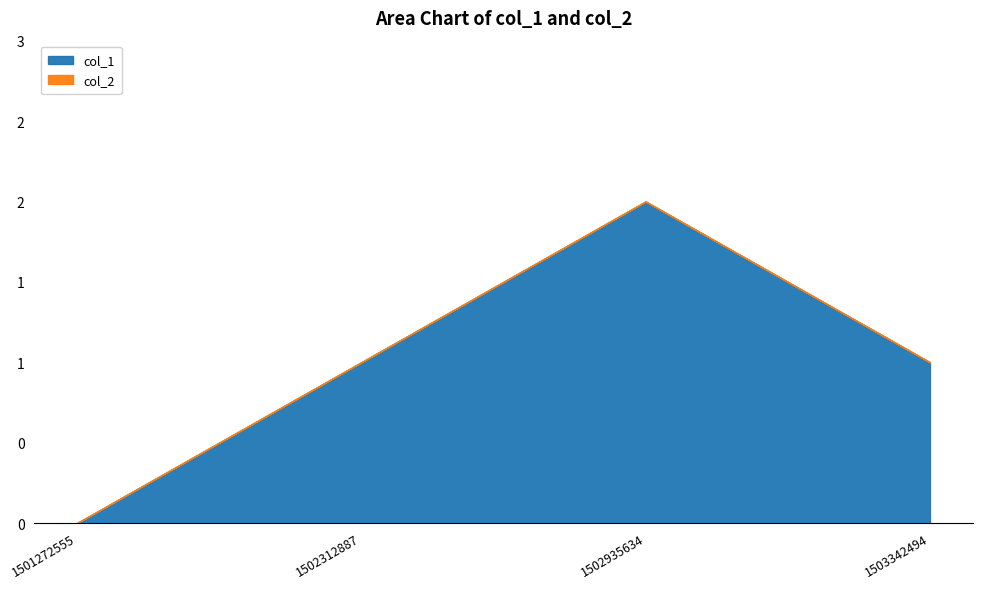

How many points are higher than both their immediate neighbors (excluding endpoints)?

1